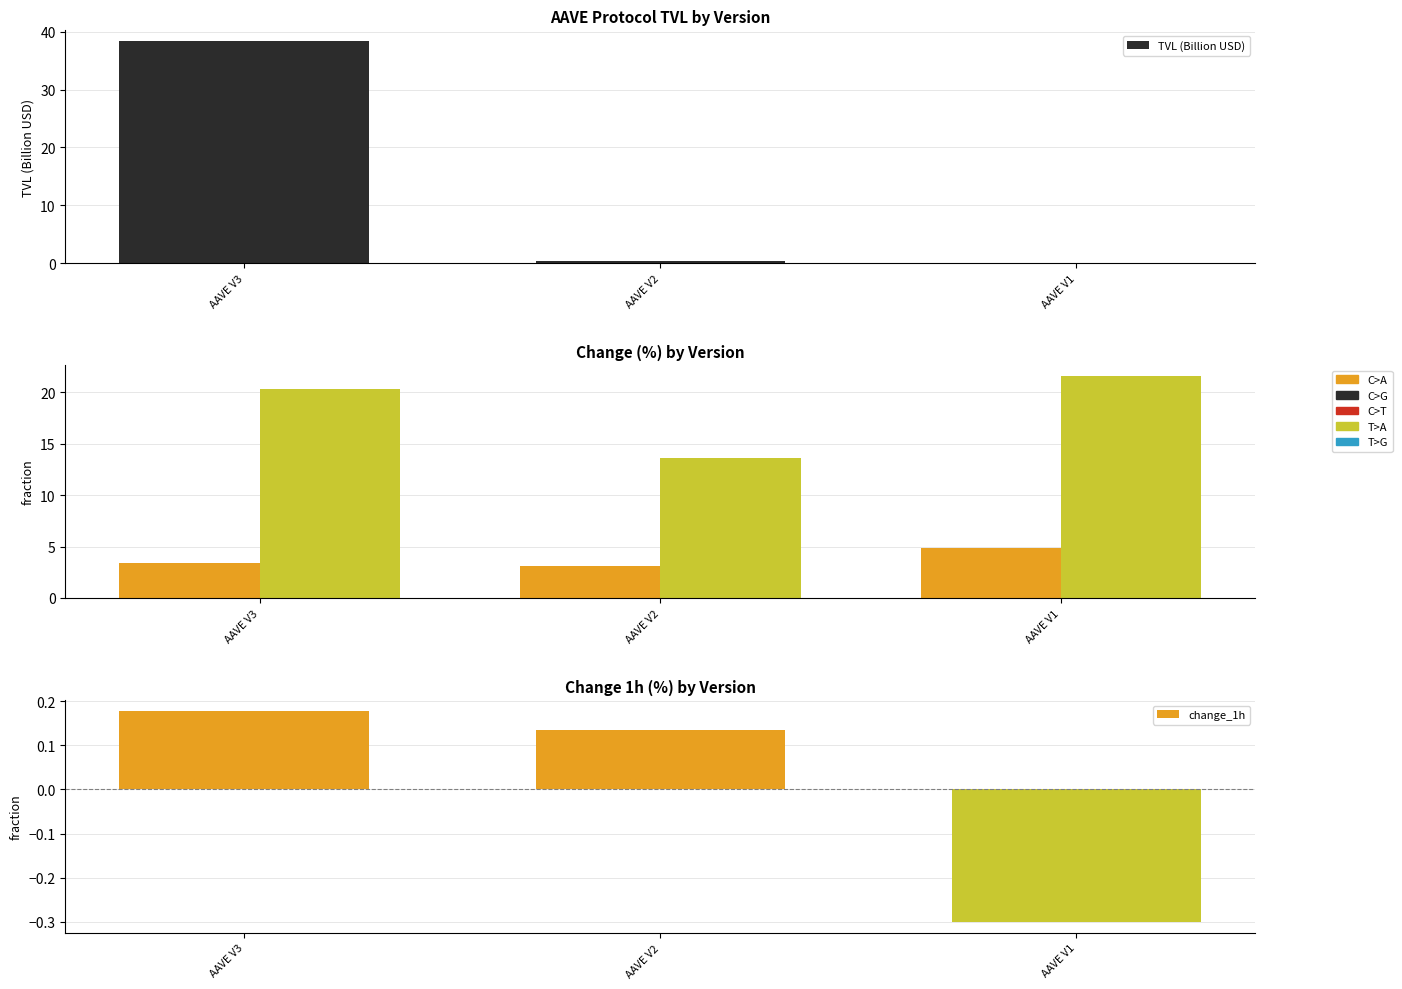

At which label does C>A (change_1d) reach its peak?

AAVE V1